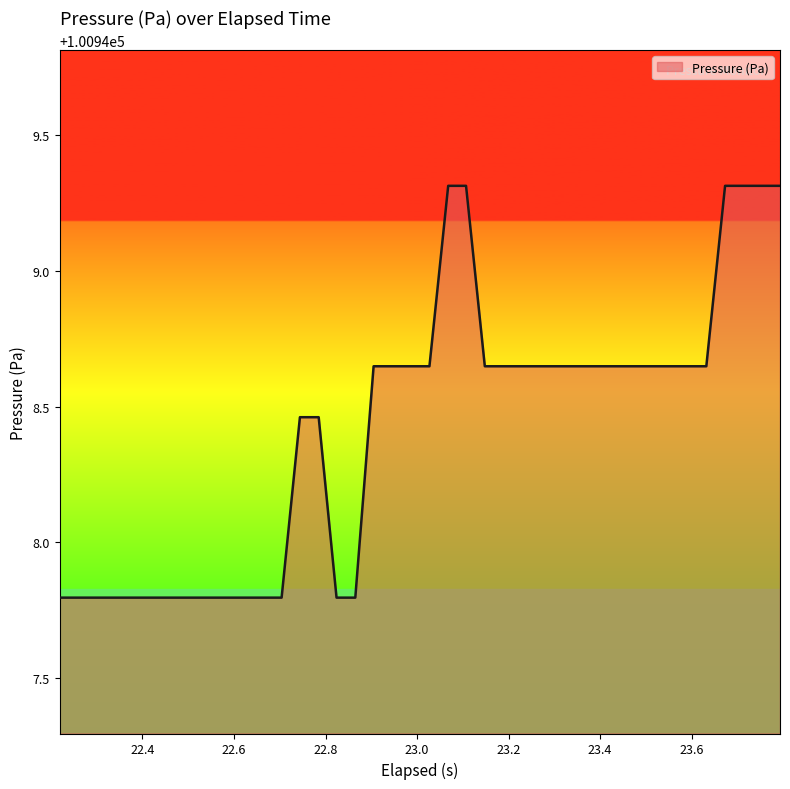

What is the smallest value displayed?

100947.8